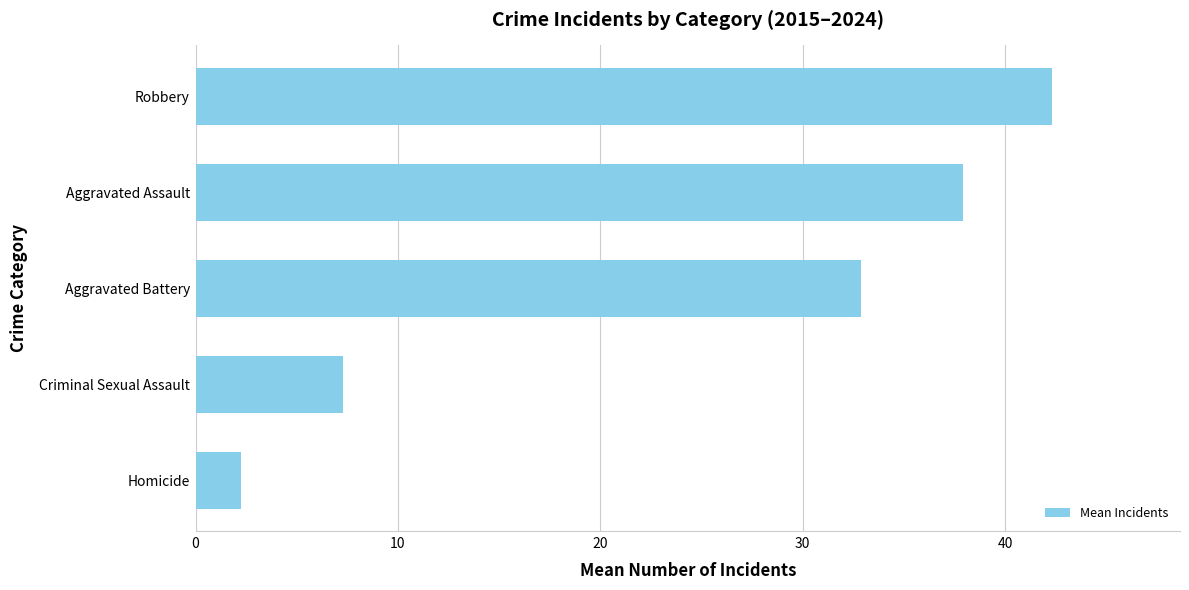

List the labels in order of value, smallest first.

Homicide, Criminal Sexual Assault, Aggravated Battery, Aggravated Assault, Robbery